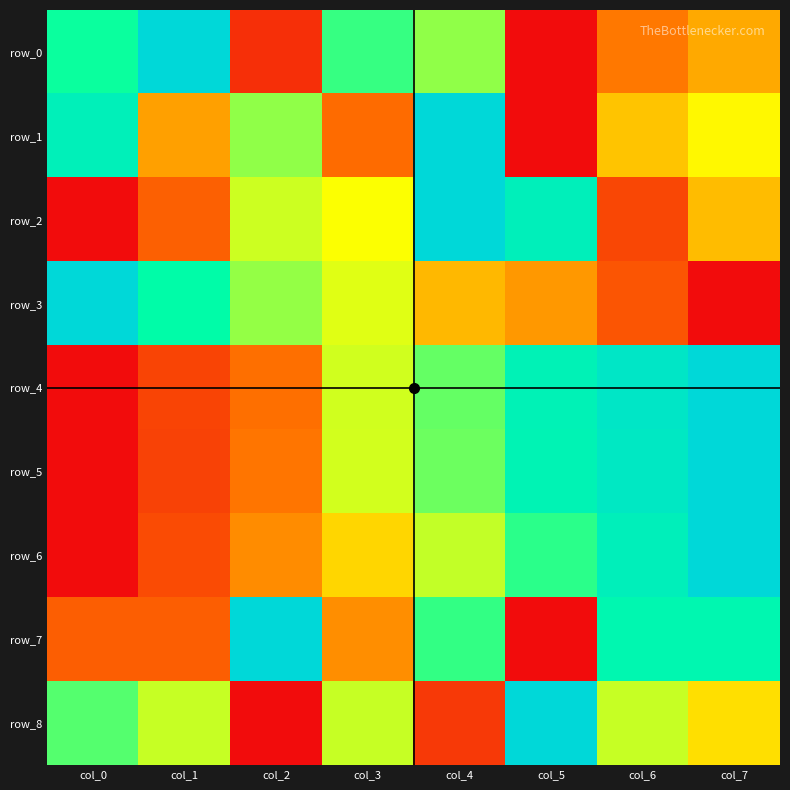

What is the sum of all row_0 values?

3.7